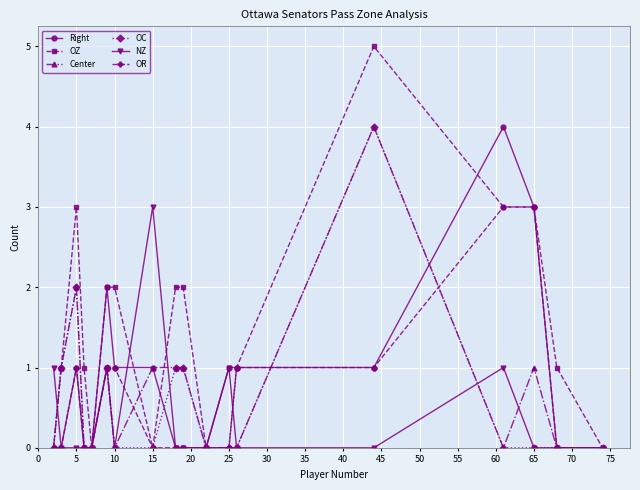

What is the maximum value for OC?

4